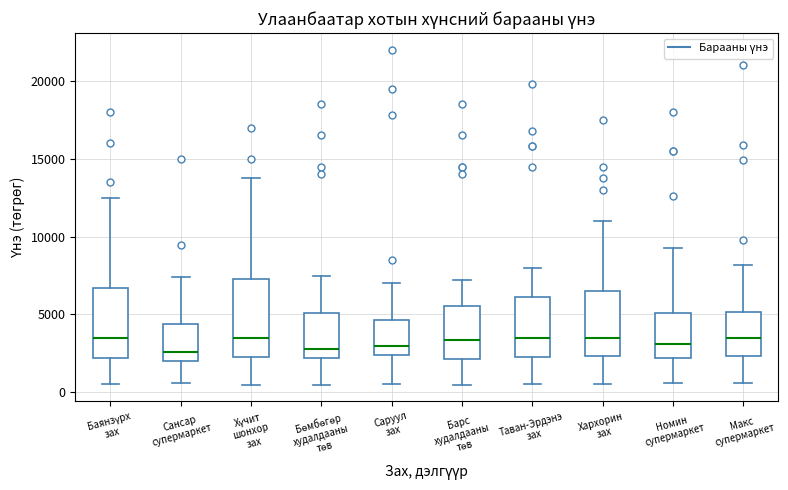

Comparing the boxes themselves (not the whiskers), which one is the tallest?

Хүчит шонхор зах